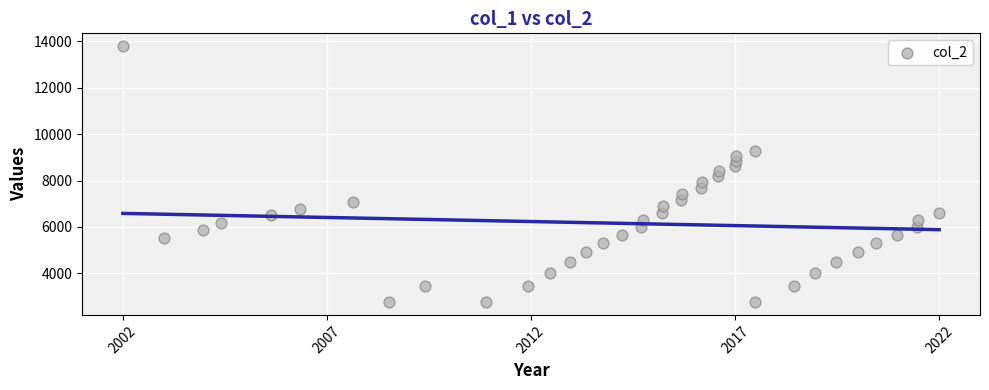

What is the range of Y values (max minus min)?

11040